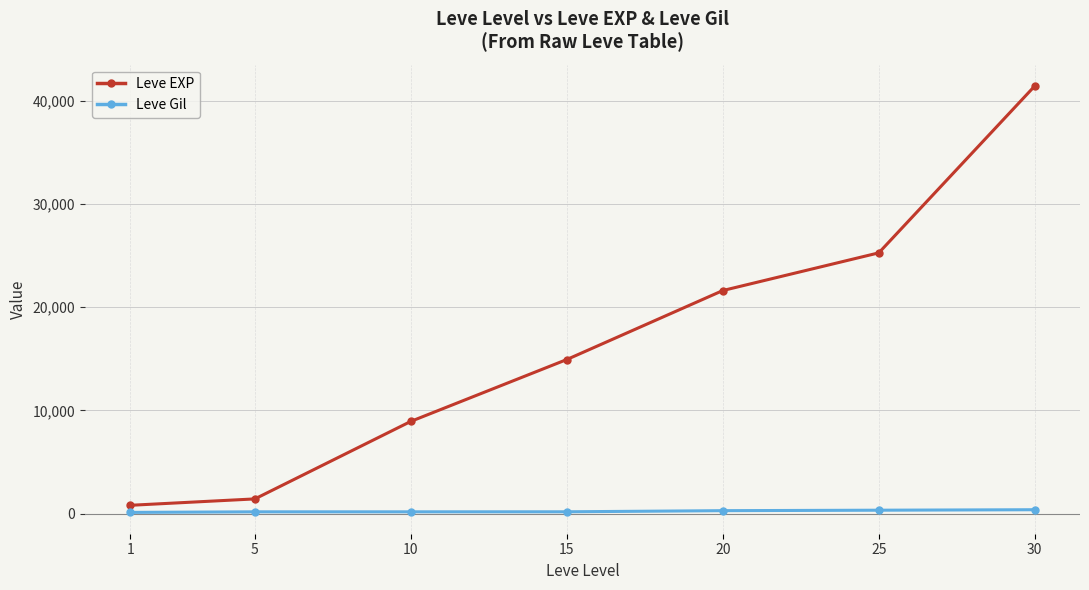

What is the difference between the Leve EXP values at 25 and 1?

24450